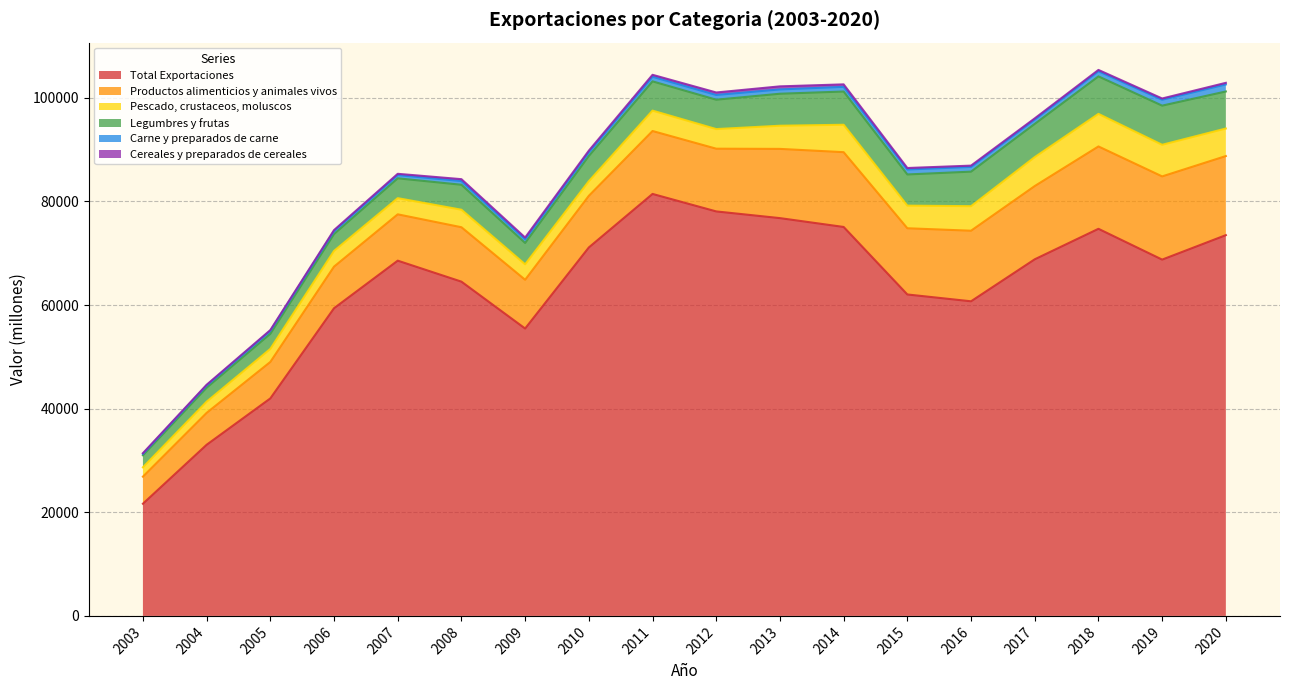

True or false: Total Exportaciones and Productos alimenticios y animales vivos intersect in this chart.

False